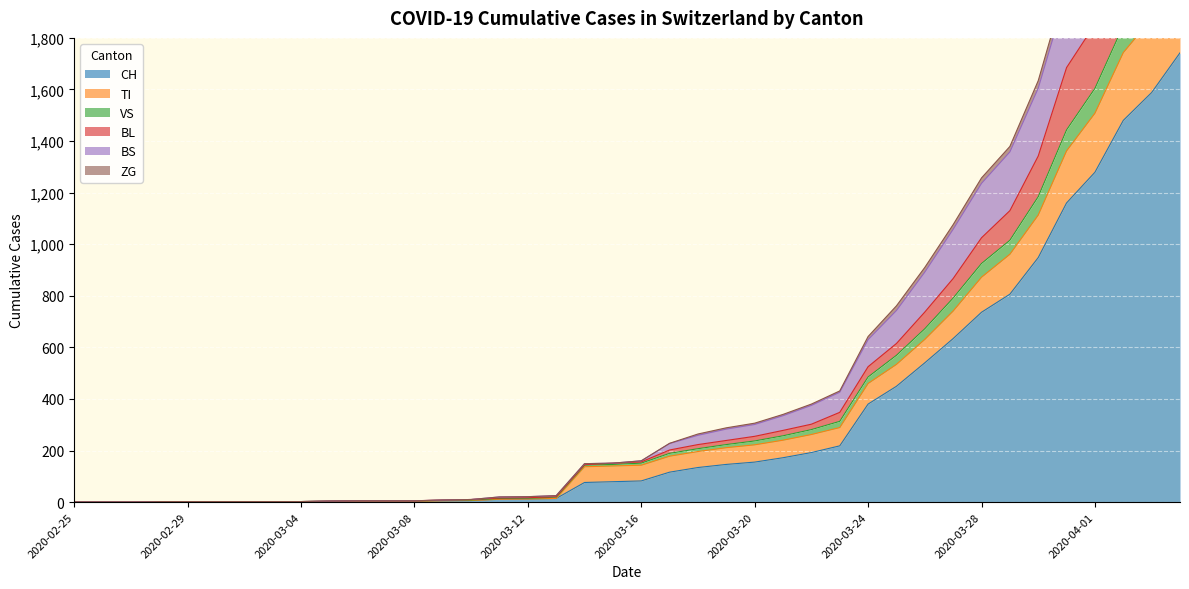

Rank the categories by CH value from lowest to highest.

2020-02-25, 2020-02-26, 2020-02-27, 2020-02-28, 2020-02-29, 2020-03-01, 2020-03-02, 2020-03-03, 2020-03-04, 2020-03-05, 2020-03-06, 2020-03-07, 2020-03-08, 2020-03-09, 2020-03-10, 2020-03-11, 2020-03-12, 2020-03-13, 2020-03-14, 2020-03-15, 2020-03-16, 2020-03-17, 2020-03-18, 2020-03-19, 2020-03-20, 2020-03-21, 2020-03-22, 2020-03-23, 2020-03-24, 2020-03-25, 2020-03-26, 2020-03-27, 2020-03-28, 2020-03-29, 2020-03-30, 2020-03-31, 2020-04-01, 2020-04-02, 2020-04-03, 2020-04-04